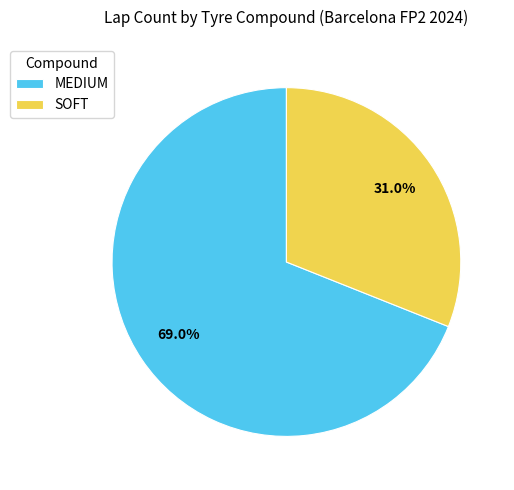

Rank the categories by value from lowest to highest.

SOFT, MEDIUM